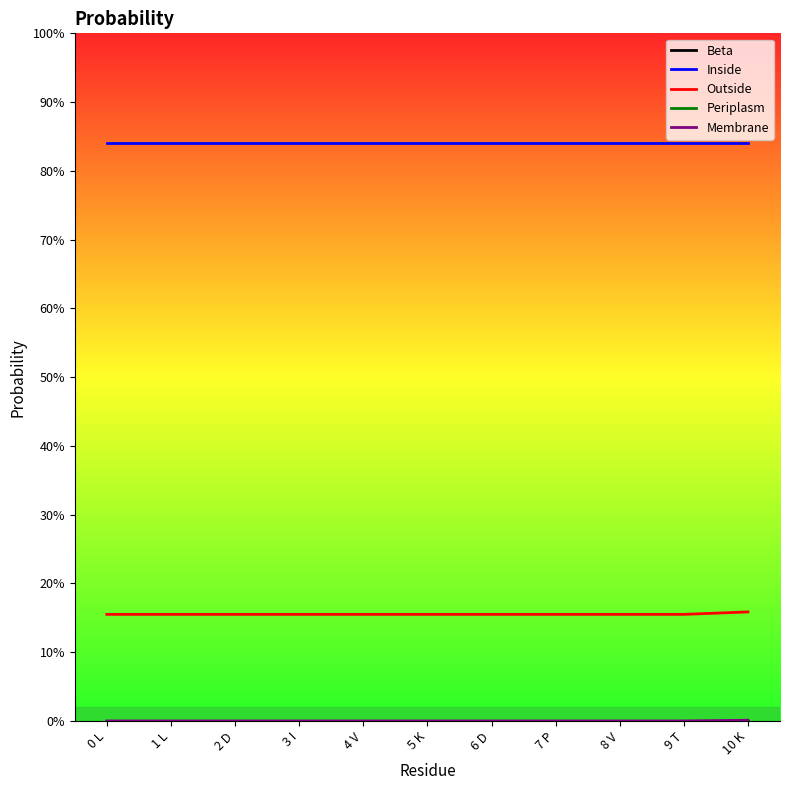

Between 5 K and 8 V, which series saw the biggest shift?

Beta